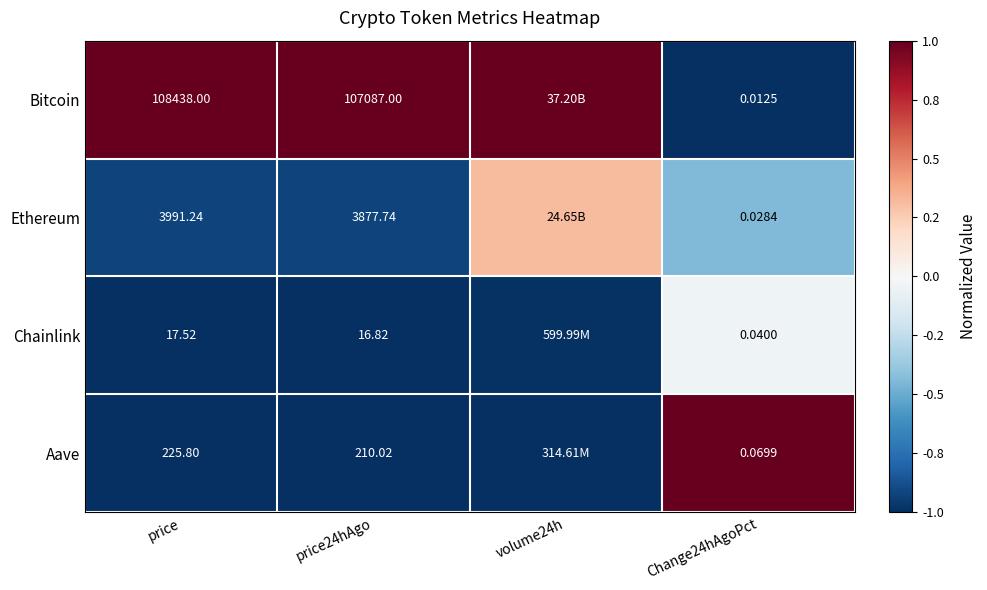

Rank the series at Change24hAgoPct from highest to lowest value.

Aave, Chainlink, Ethereum, Bitcoin